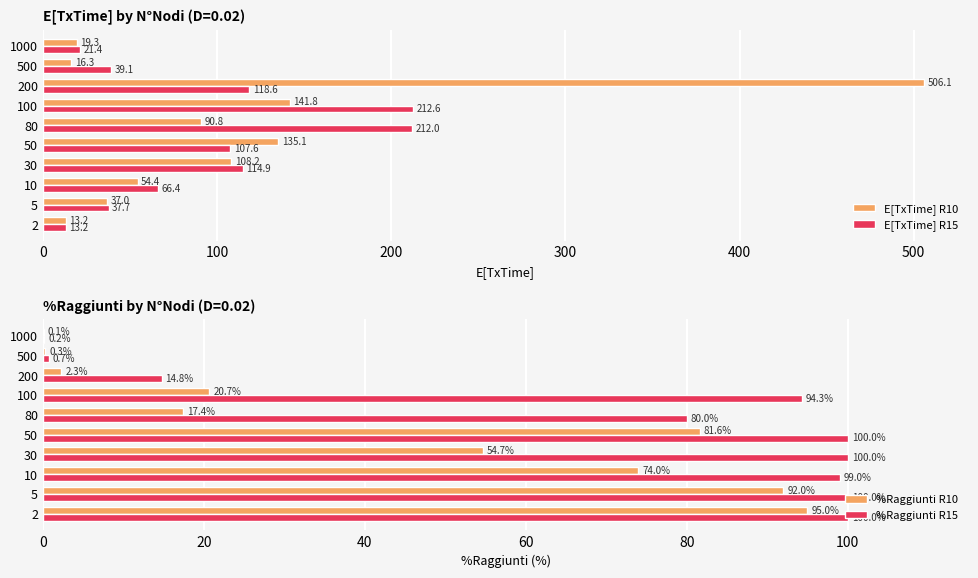

What is the maximum value for %Raggiunti R15?

100.0